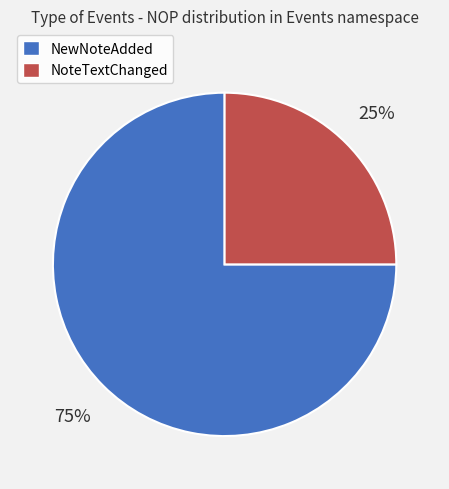

Is the sum of NewNoteAdded and NoteTextChanged greater than half?

Yes